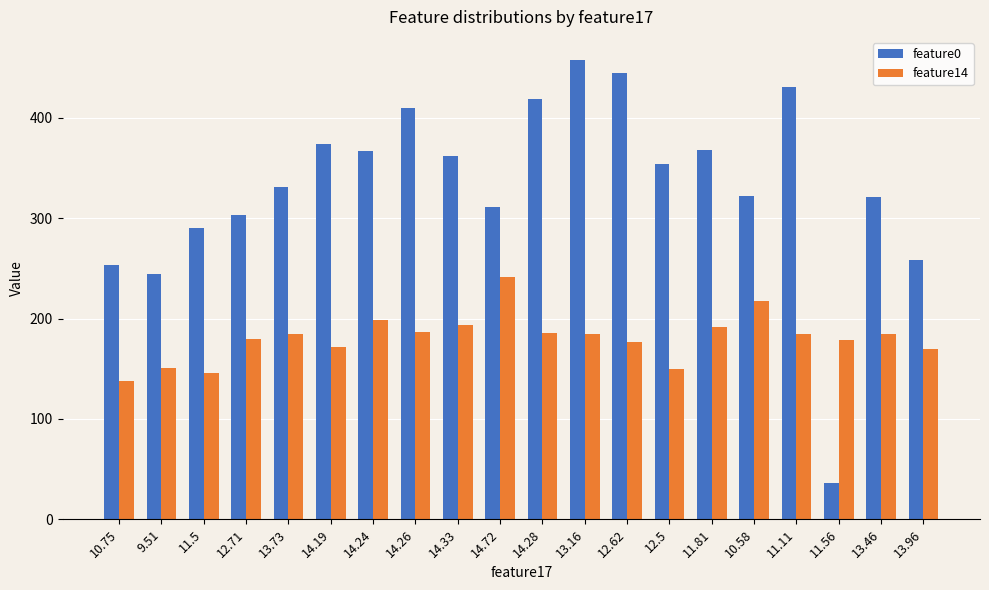

What is the smallest value displayed?

35.9